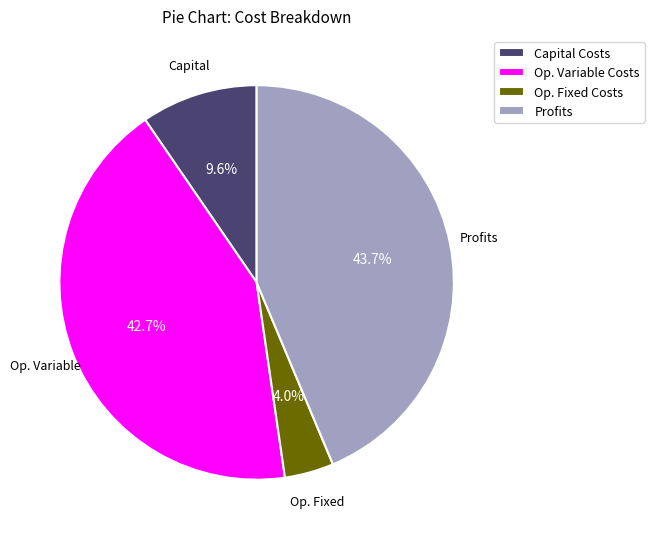

What is the largest slice in the pie chart?

Profits